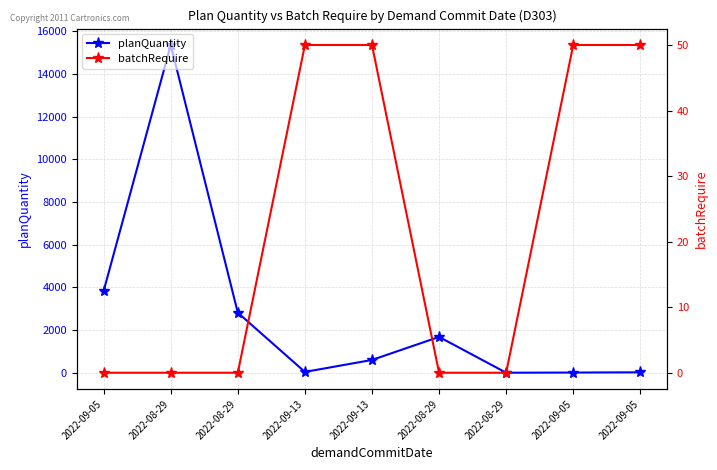

Reading right to left, extract all data points from this chart.

planQuantity: 2022-09-05=20	2022-09-05=10	2022-08-29=1	2022-08-29=1680	2022-09-13=600	2022-09-13=39	2022-08-29=2814	2022-08-29=15361	2022-09-05=3838
batchRequire: 2022-09-05=50	2022-09-05=50	2022-08-29=0	2022-08-29=0	2022-09-13=50	2022-09-13=50	2022-08-29=0	2022-08-29=0	2022-09-05=0